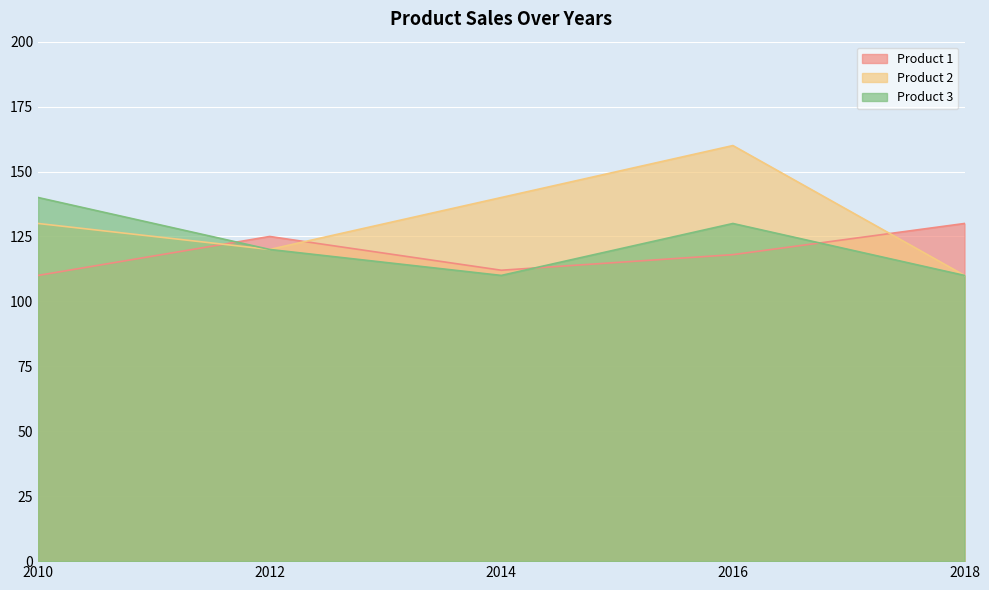

What is the spread (max minus min) of values at 2012?

5